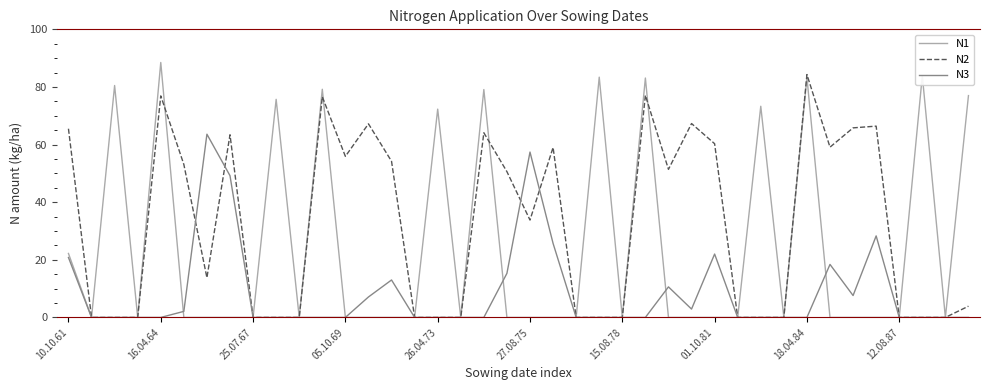

True or false: N1 has more than 1 points higher than both neighbors.

True